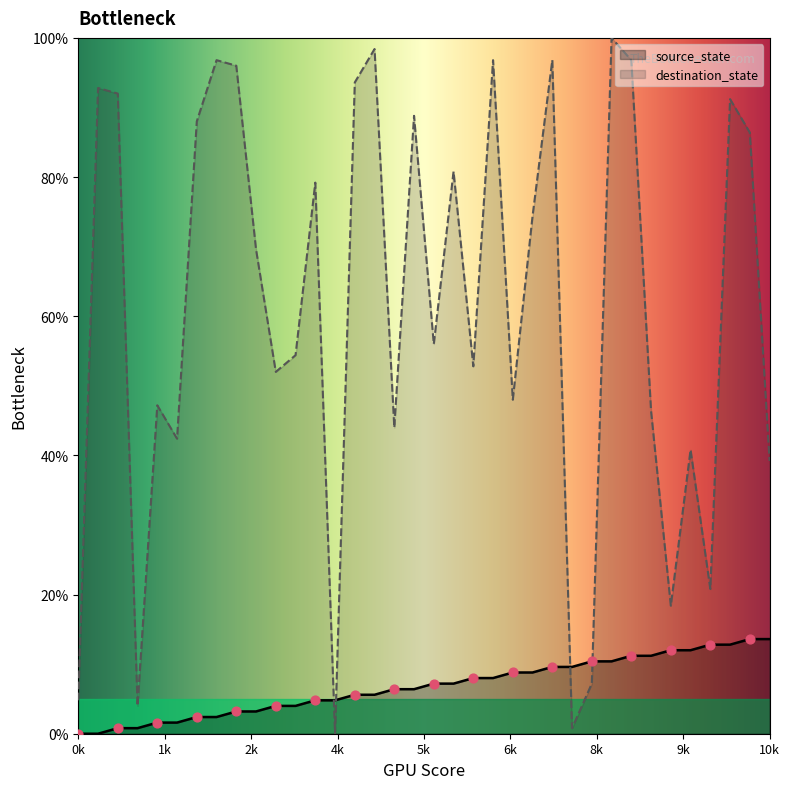

What are all the series names shown in the legend?

source_state, destination_state